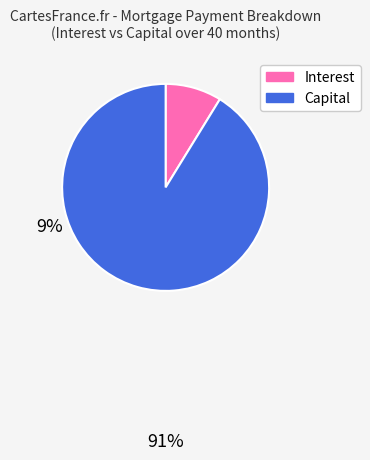

Which slice is the smallest?

Interest